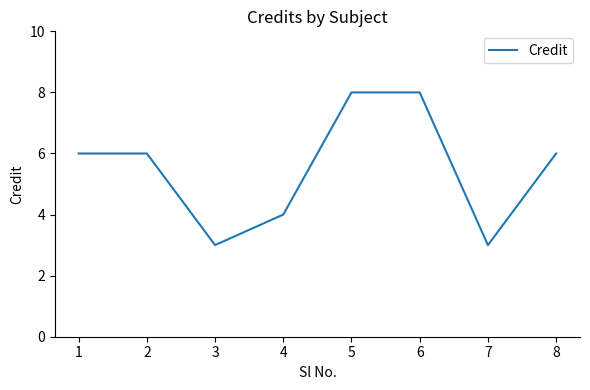

What is the change in value from 4 to 7?

-1